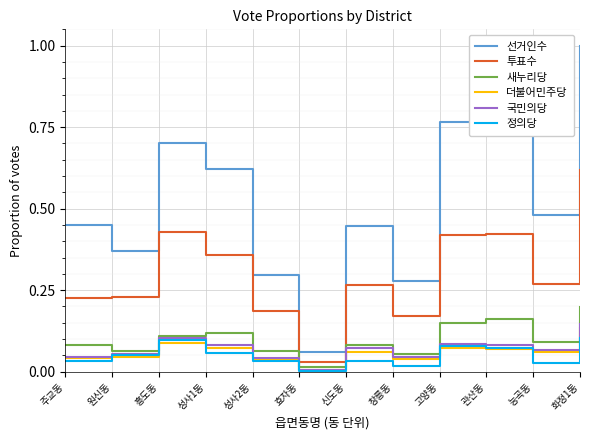

True or false: 더불어민주당 and 선거인수 intersect in this chart.

False